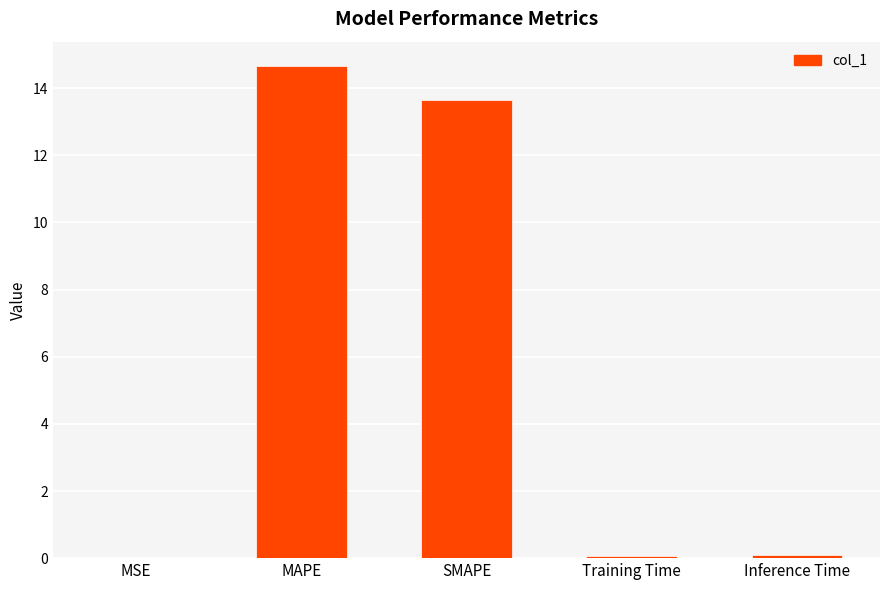

What is the sum of all values?

28.5